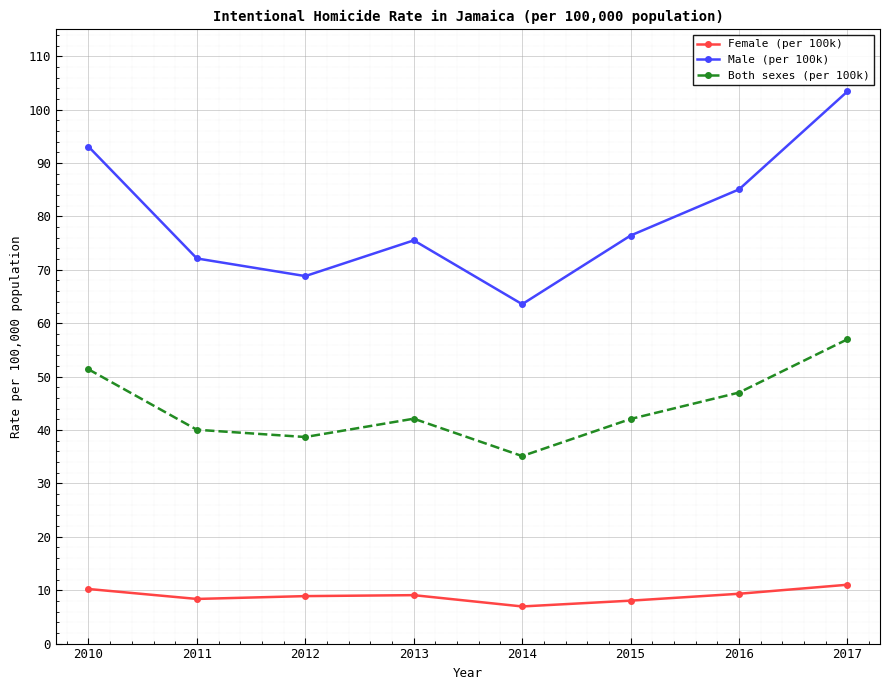

True or false: Female (per 100k) has more than 2 points higher than both neighbors.

False